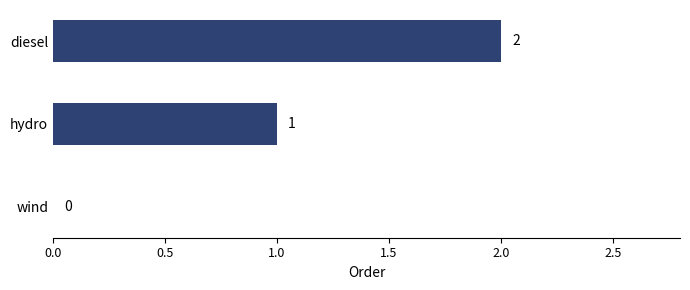

What is the sum of all values?

3